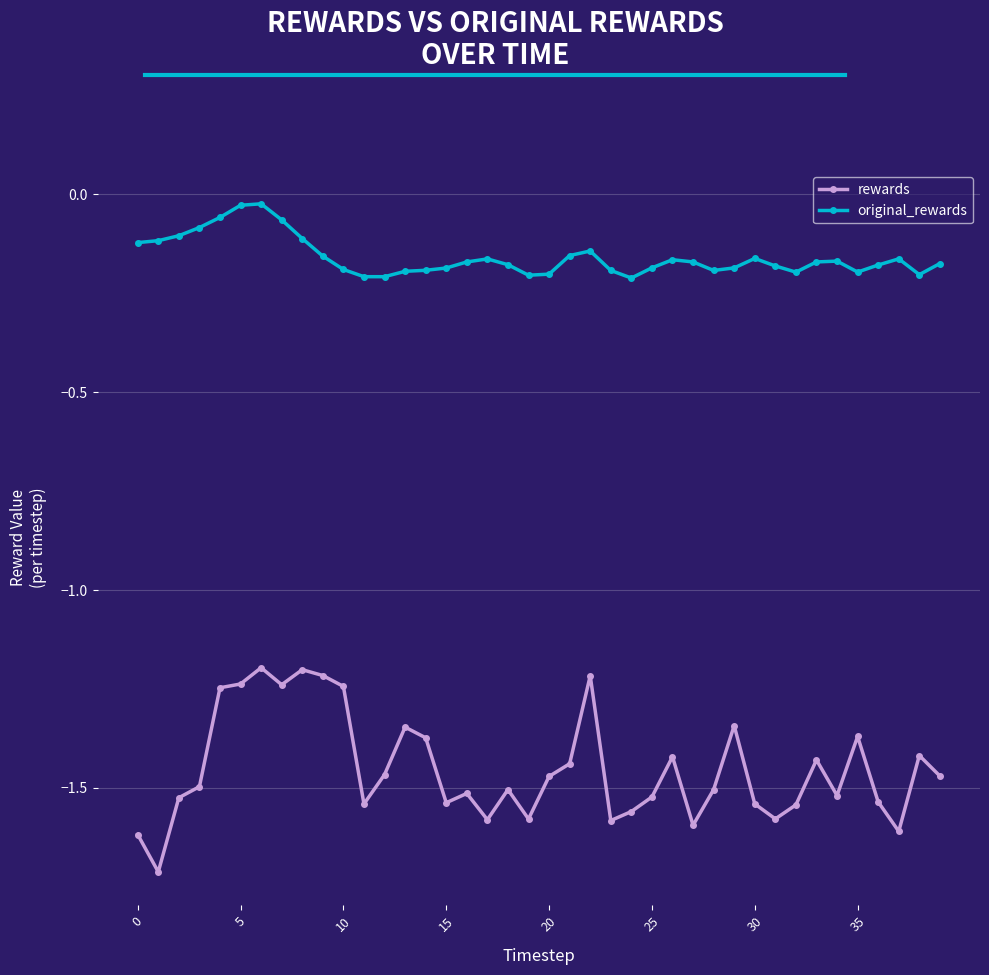

Does the chart have visible grid lines?

Yes